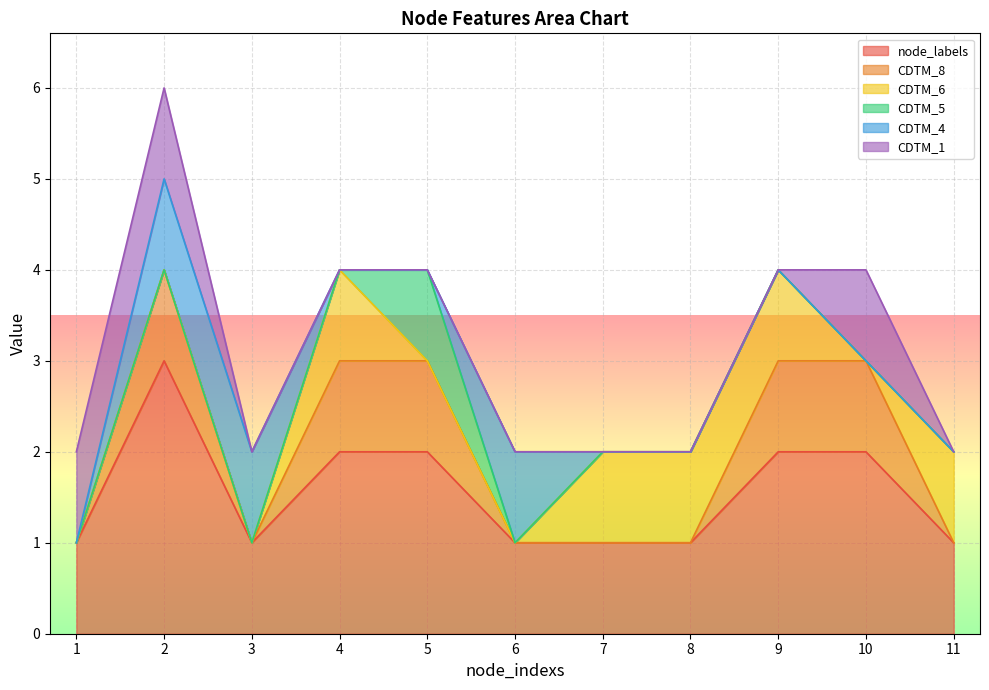

True or false: node_labels has a value of 1 at 4.

False